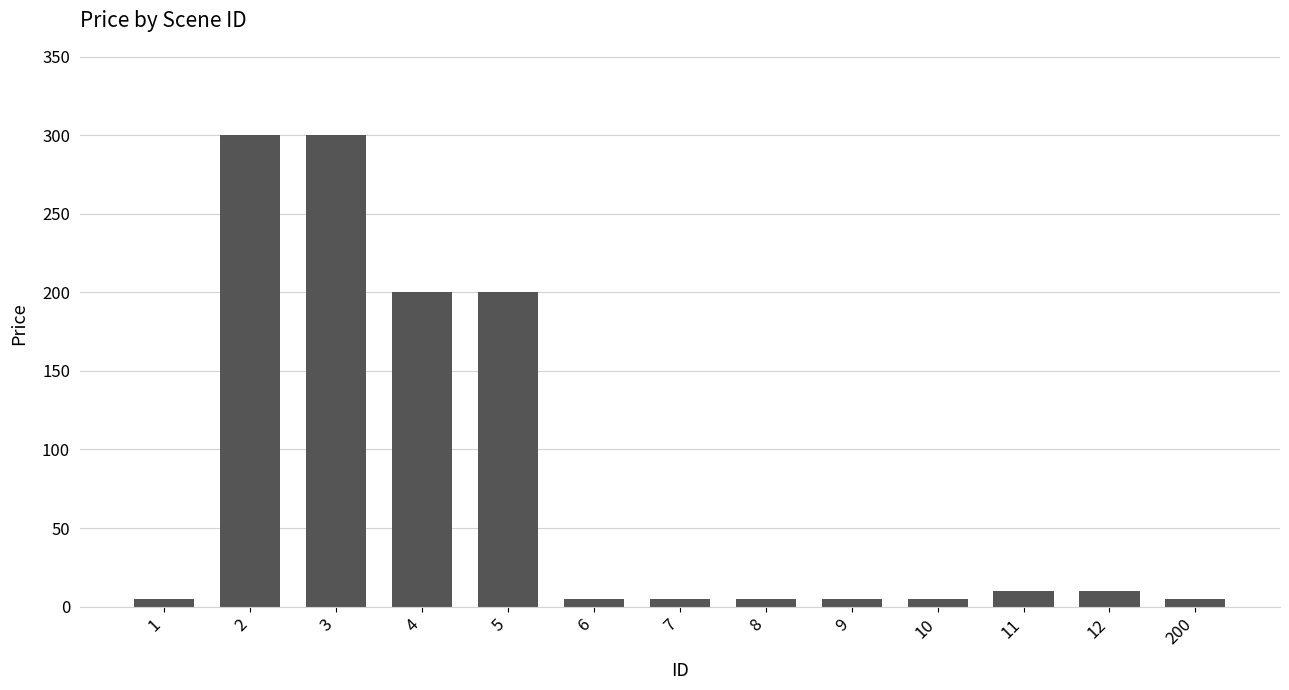

Reading left to right, what are all the values shown in this chart?

5	300	300	200	200	5	5	5	5	5	10	10	5